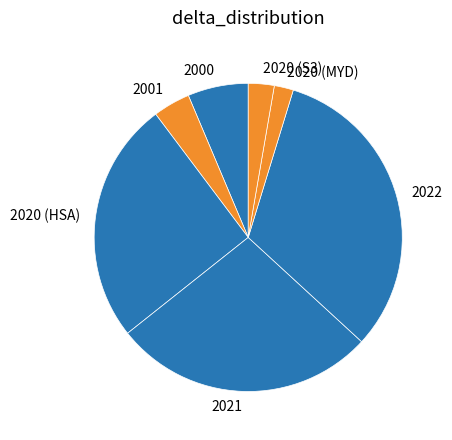

Is there a majority slice in this chart?

No